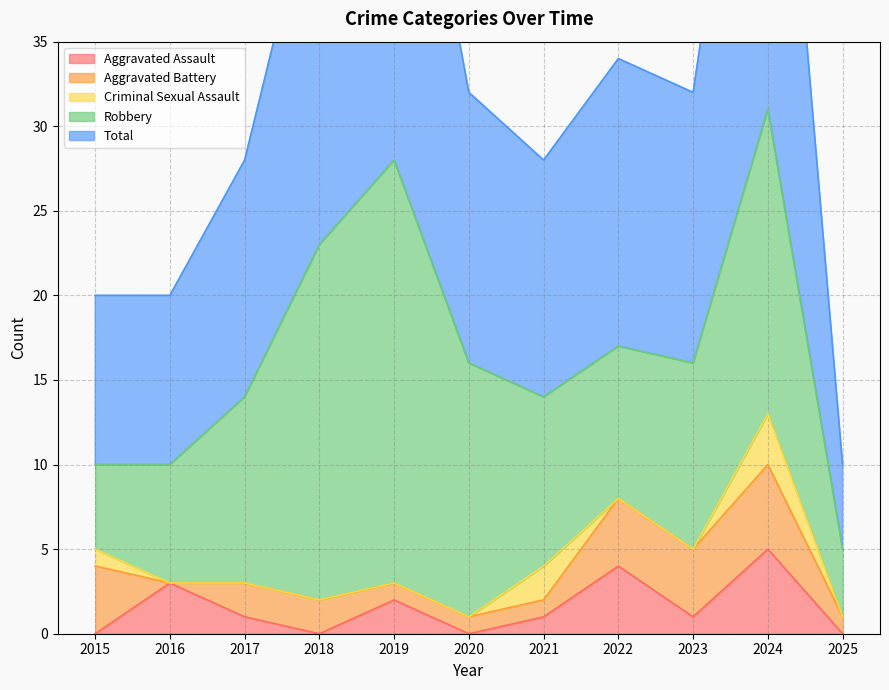

Count the number of data series in this chart.

5